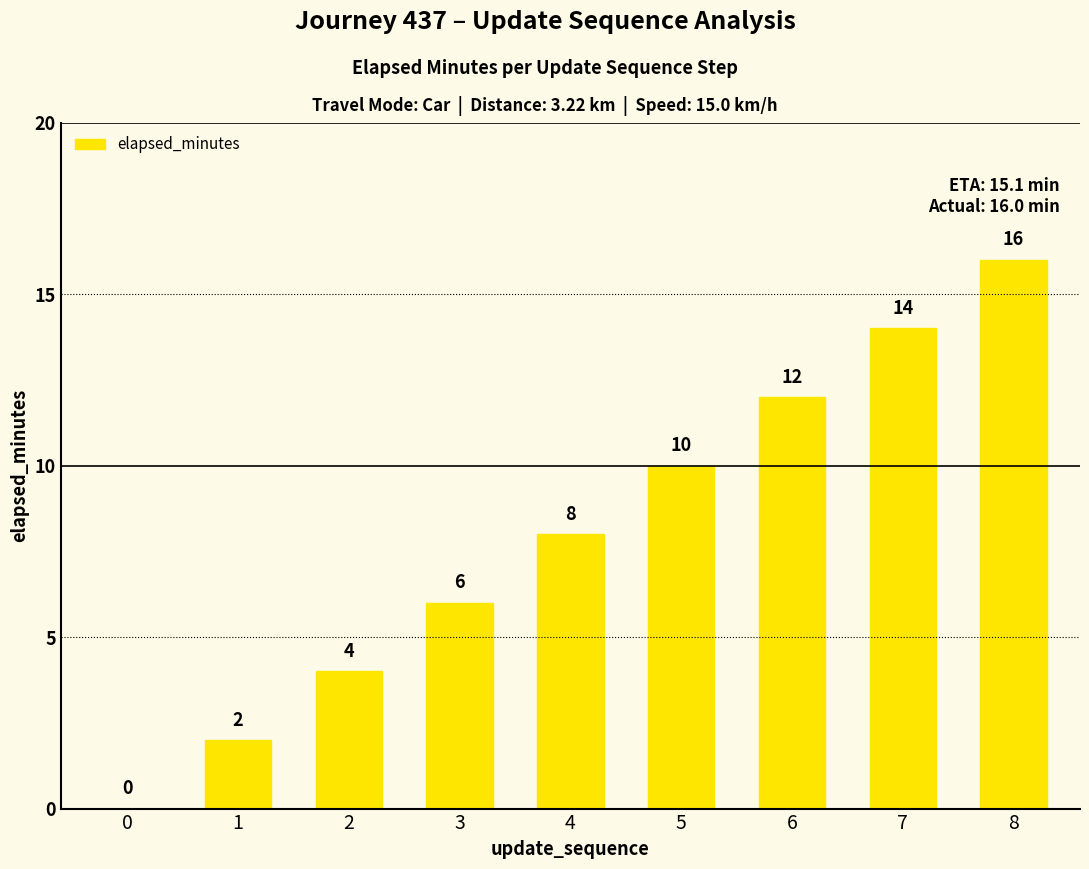

Where is the data nearest to the value 8?

4